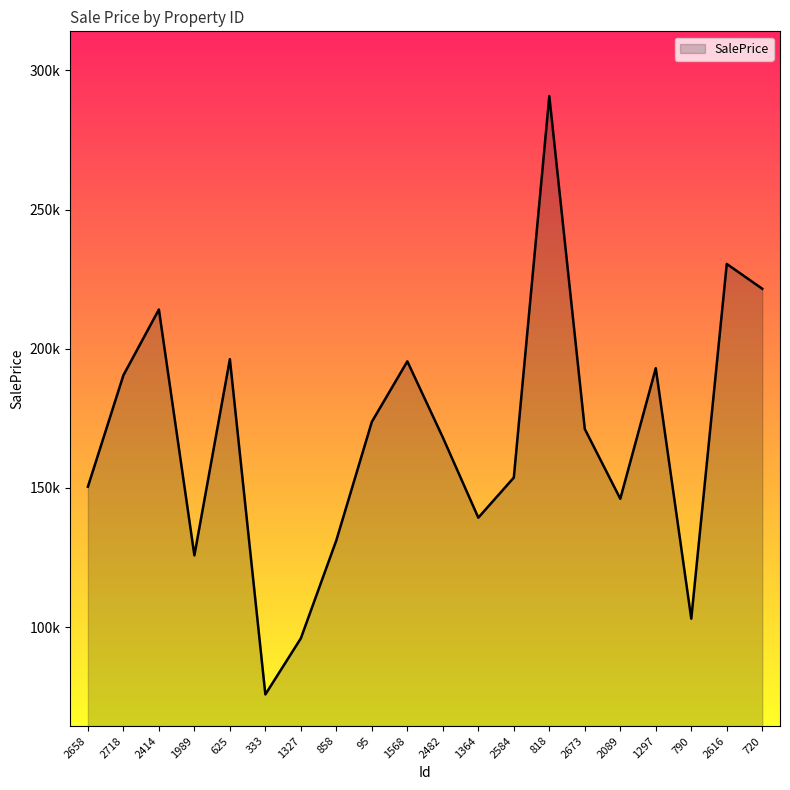

List the labels in order of value, largest first.

818, 2616, 720, 2414, 625, 1568, 1297, 2718, 95, 2673, 2482, 2584, 2658, 2089, 1364, 858, 1989, 790, 1327, 333